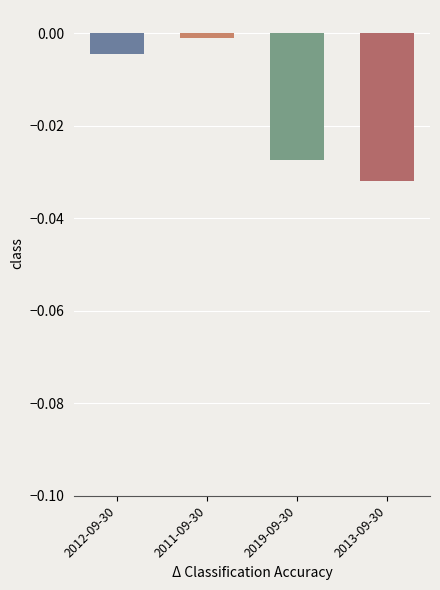

Are the bars grouped side by side (vs. stacked)?

No